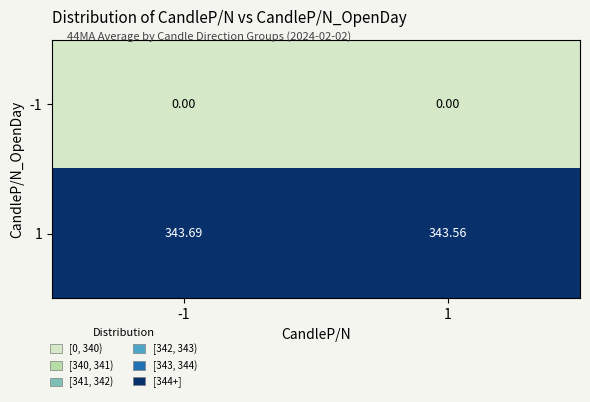

Is the value of 1 at 1 greater than the value of -1 at -1?

Yes